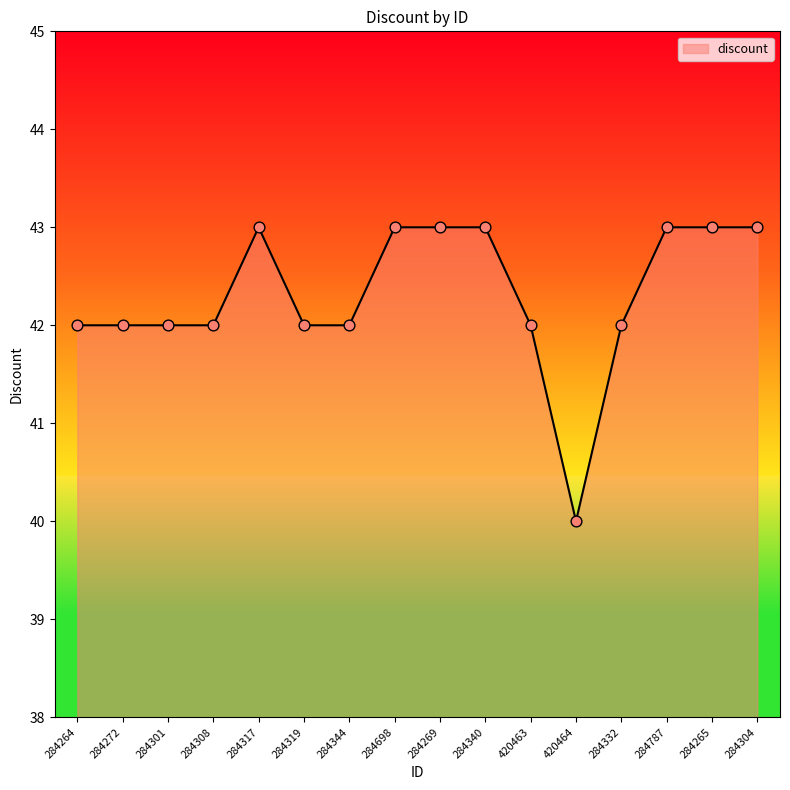

Which has a higher value, 284332 or 284269?

284269